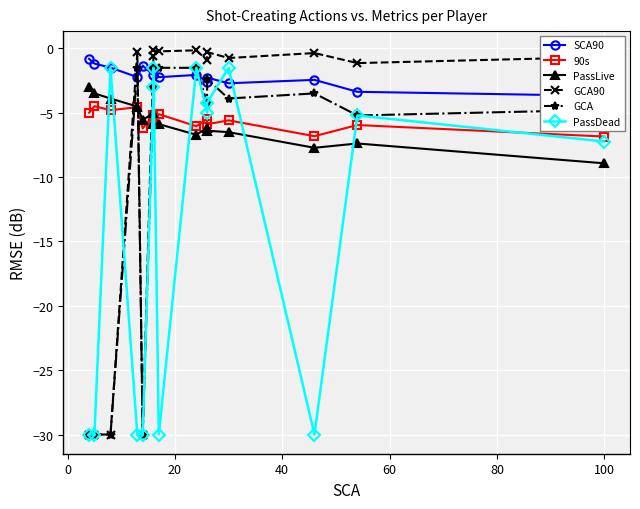

What is the difference between the maximum and second lowest values in the PassLive series?

4.7